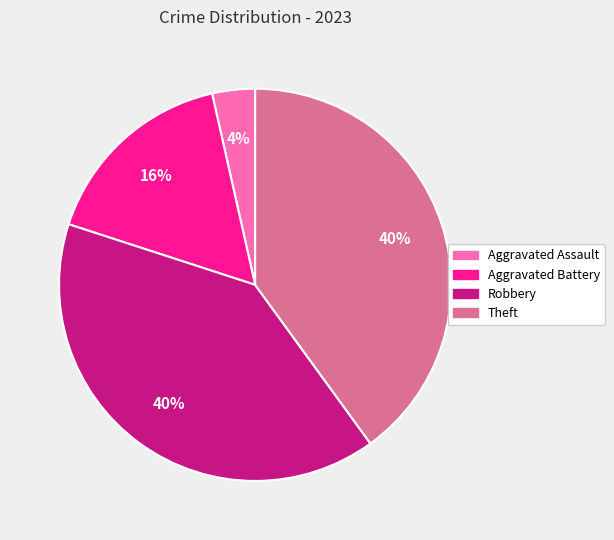

To the nearest percent, what is the average slice percentage?

25%